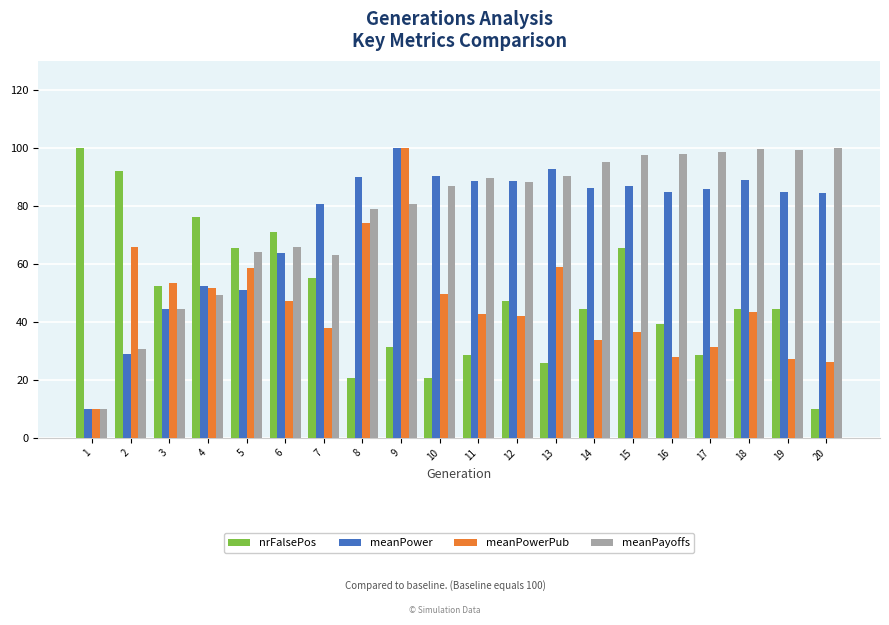

Count the number of categories in the chart.

20